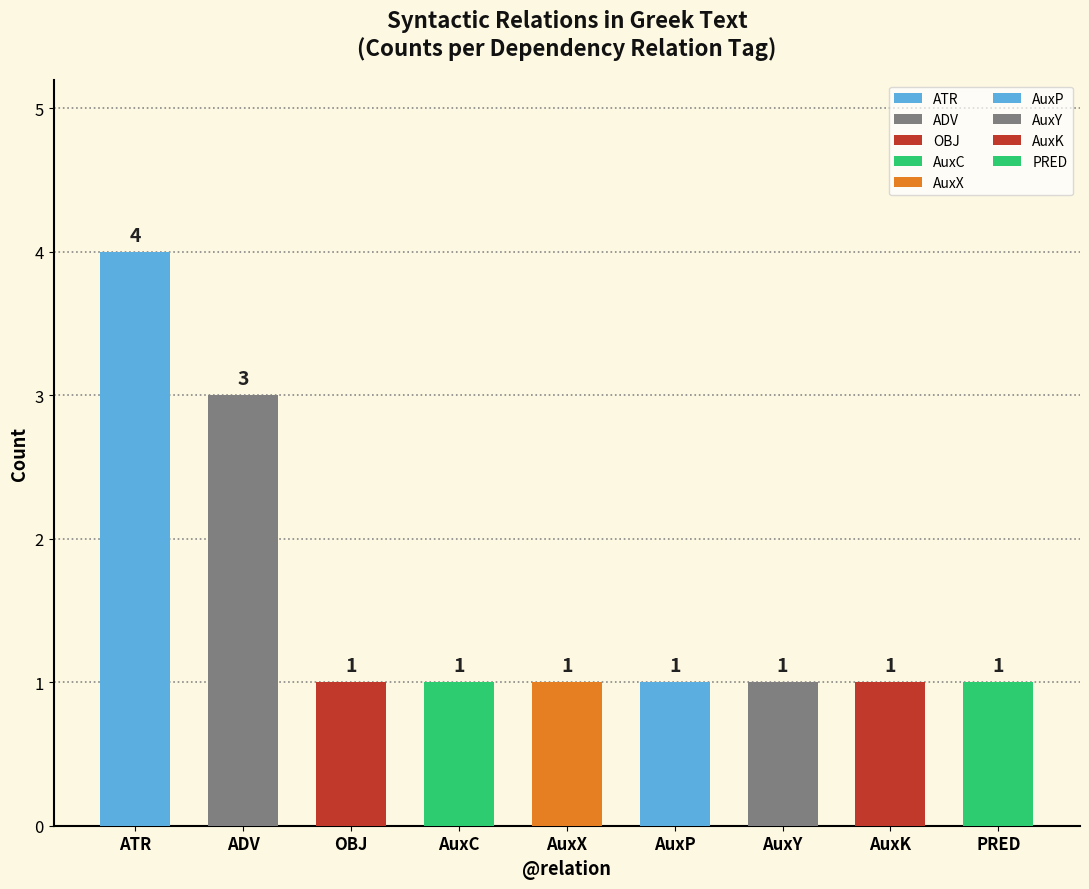

How many bars are there in total?

9